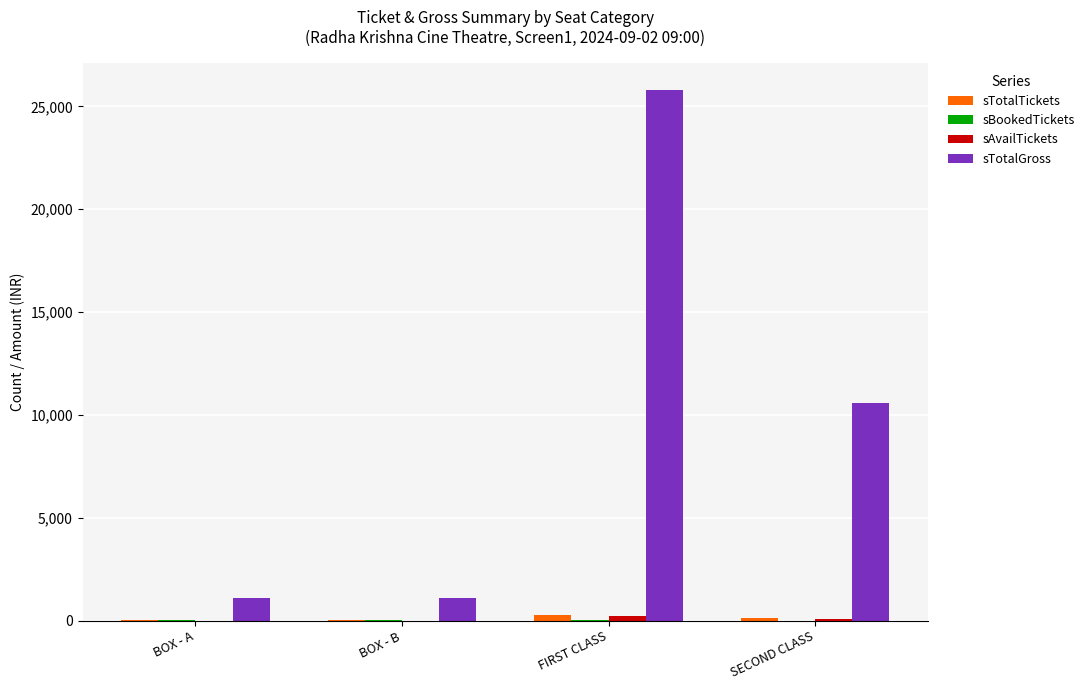

Count the number of data series in this chart.

4